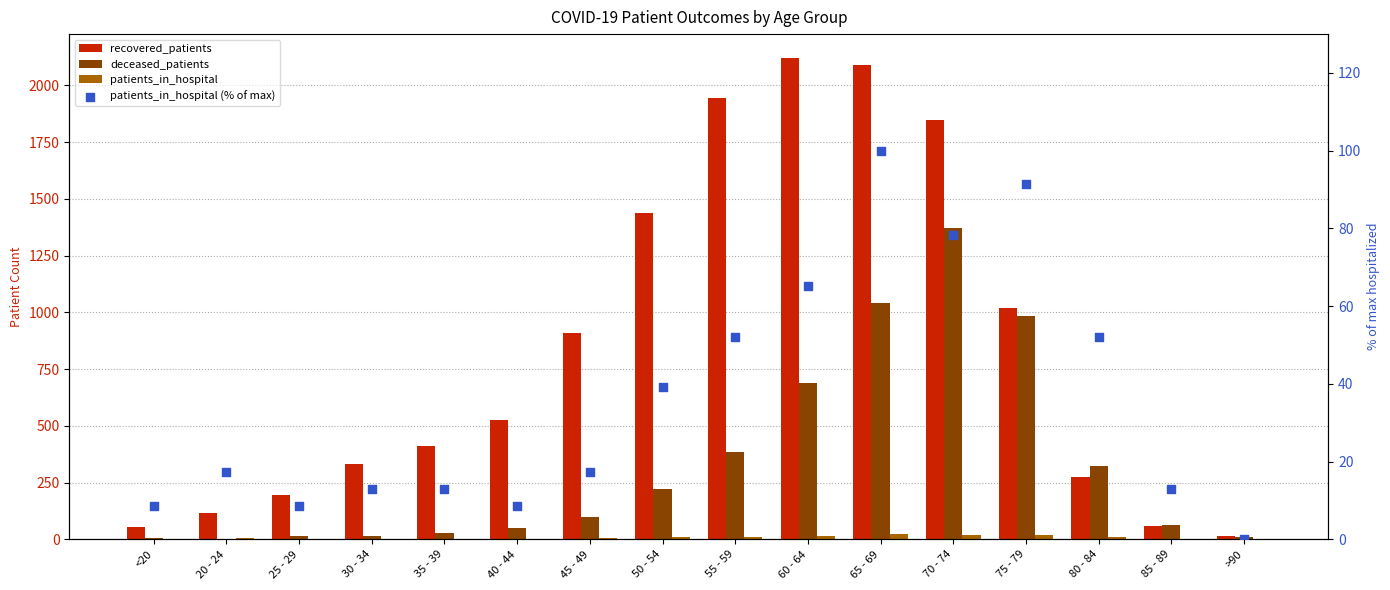

What are all the series names shown in the legend?

recovered_patients, deceased_patients, patients_in_hospital, patients_in_hospital (% of max)